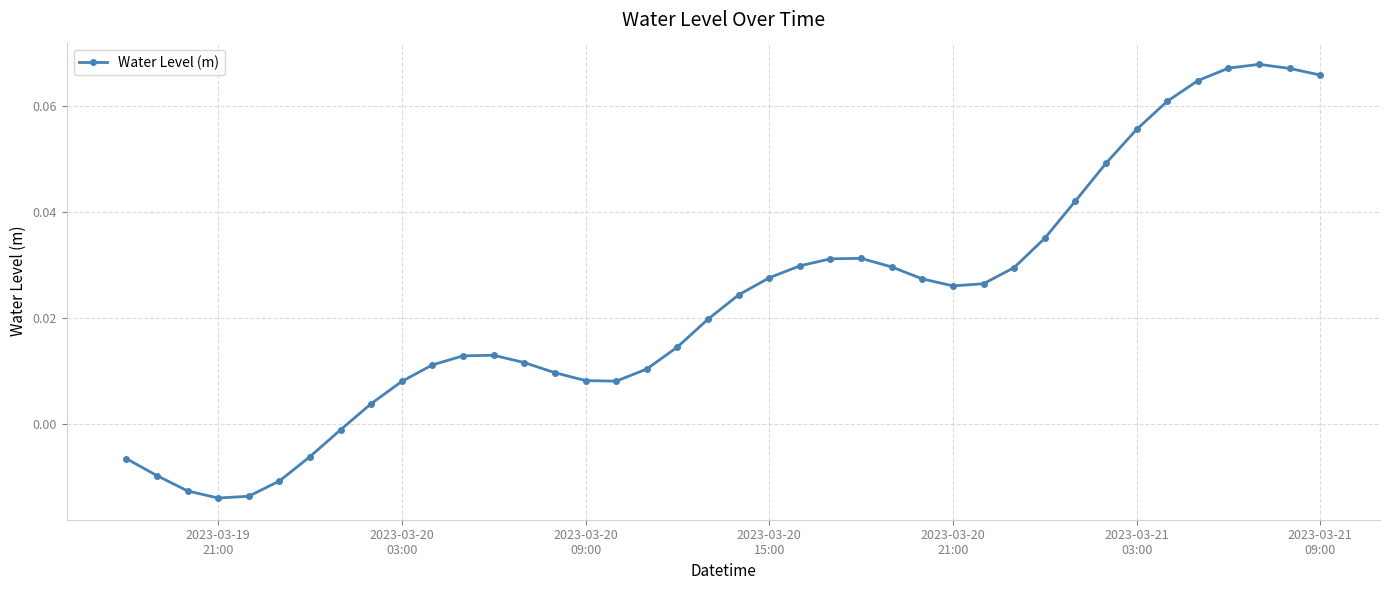

What is the sum of all values?

0.9